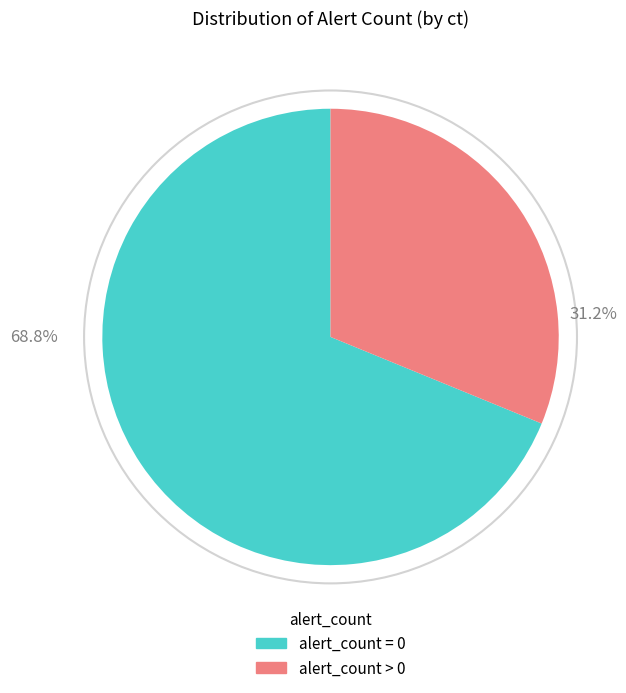

Is there any slice that represents more than half of the pie?

Yes